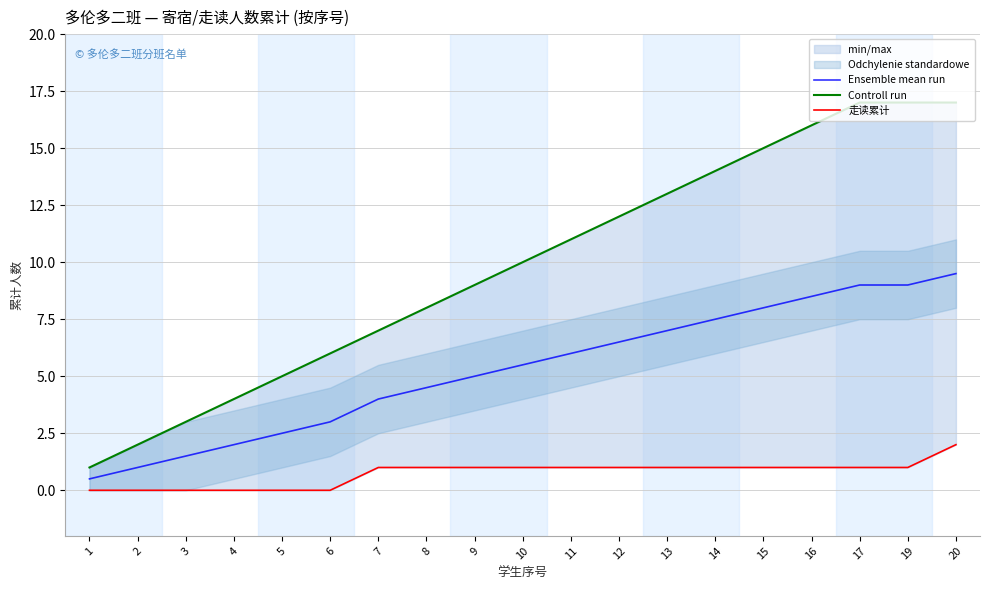

True or false: 走读累计 and Controll run cross at least once.

False